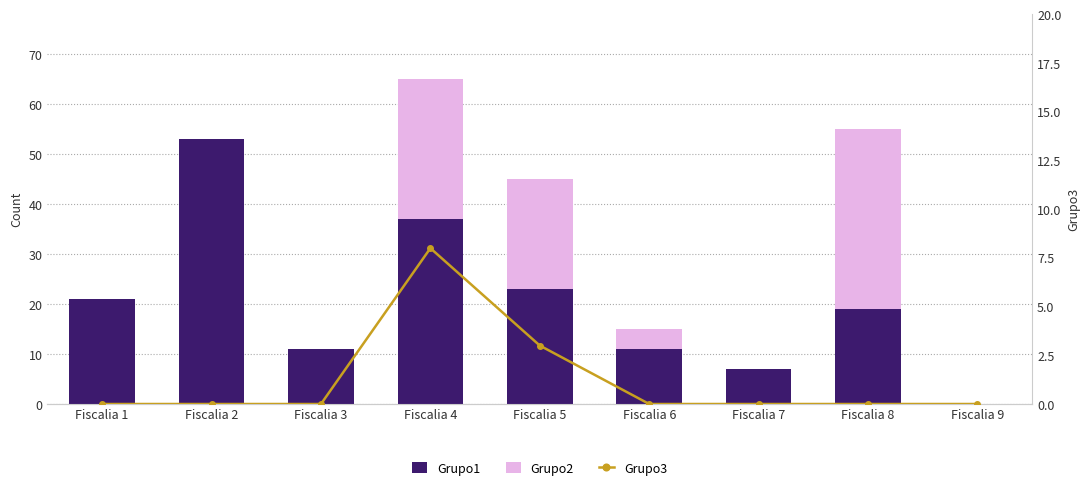

Which series has the largest range (max minus min)?

Grupo1